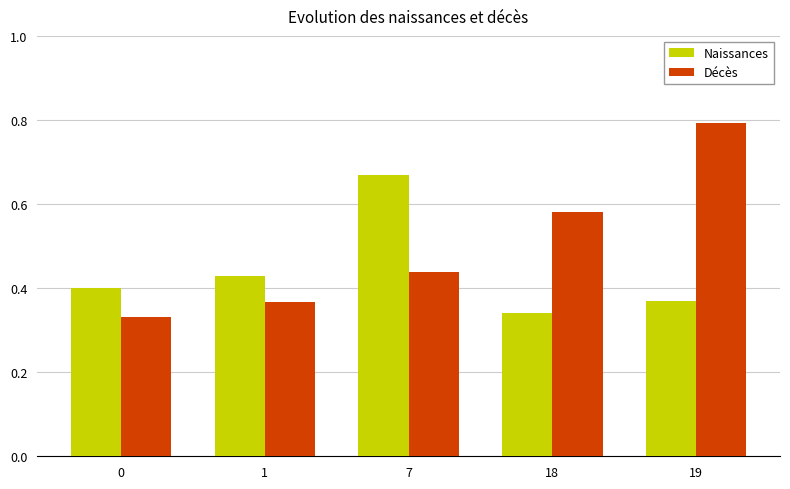

Which series has the widest spread of values?

Décès